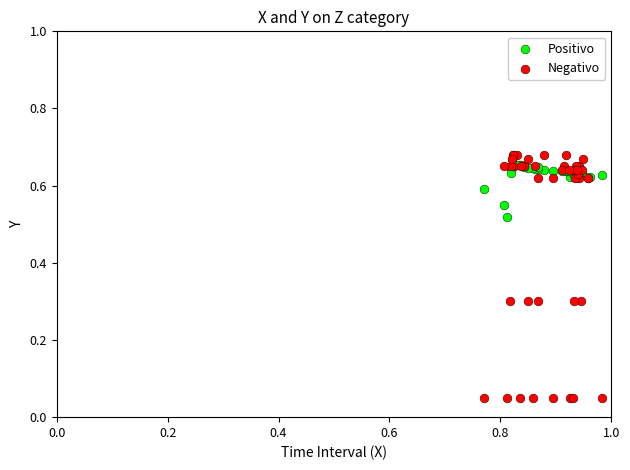

What are all the series names shown in the legend?

Positivo, Negativo